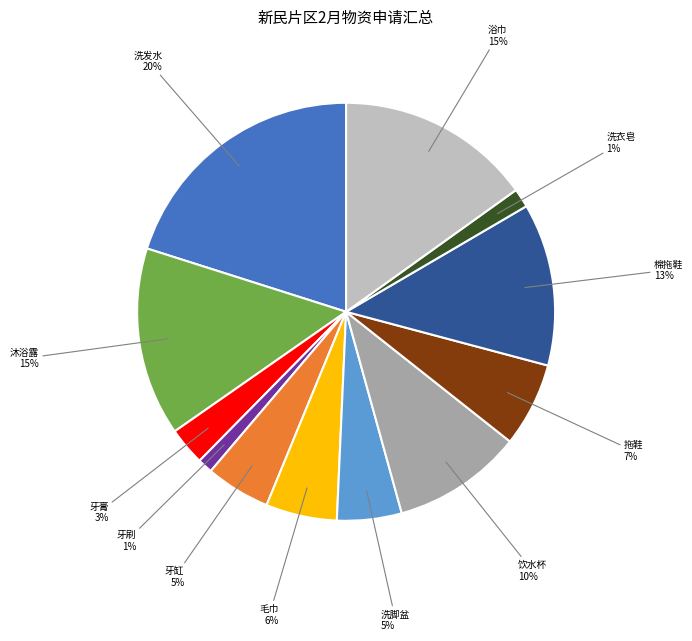

Is there a majority slice in this chart?

No